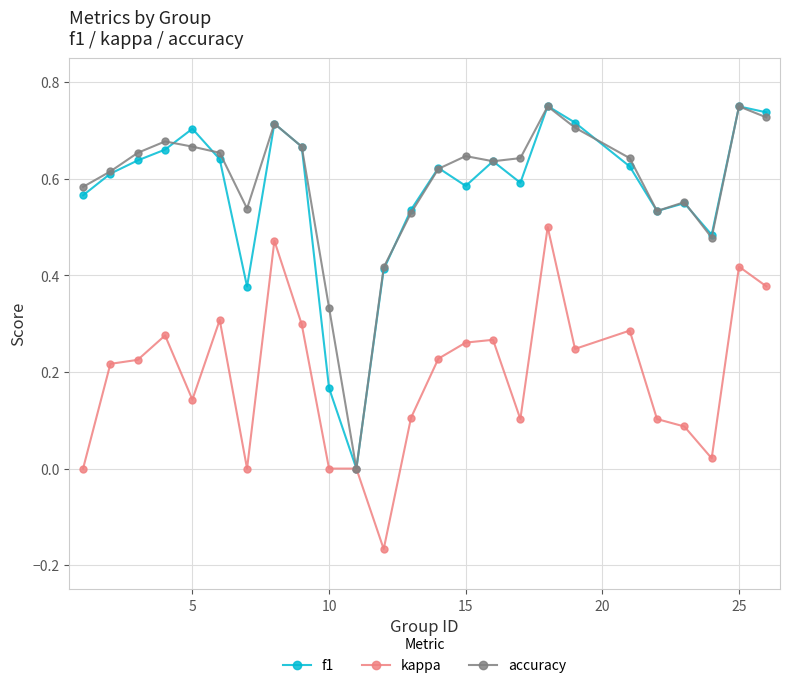

What are all the series names shown in the legend?

f1, kappa, accuracy